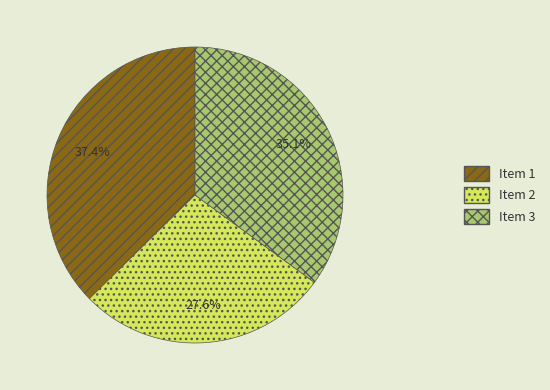

How many slices are in this pie chart?

3